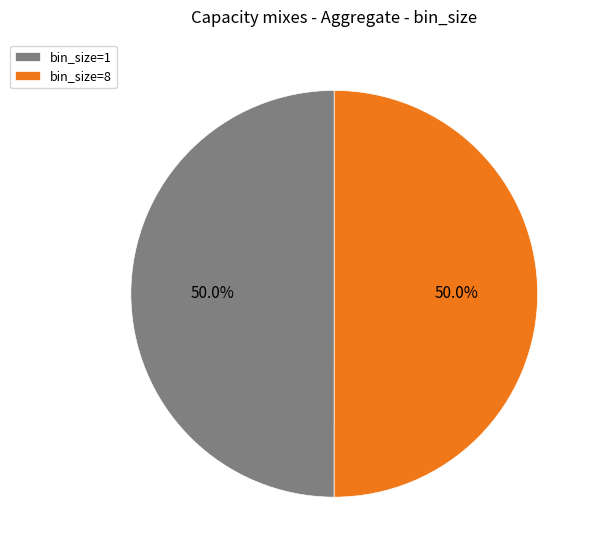

Combined, what portion of the pie is bin_size=8 and bin_size=1?

100.0%